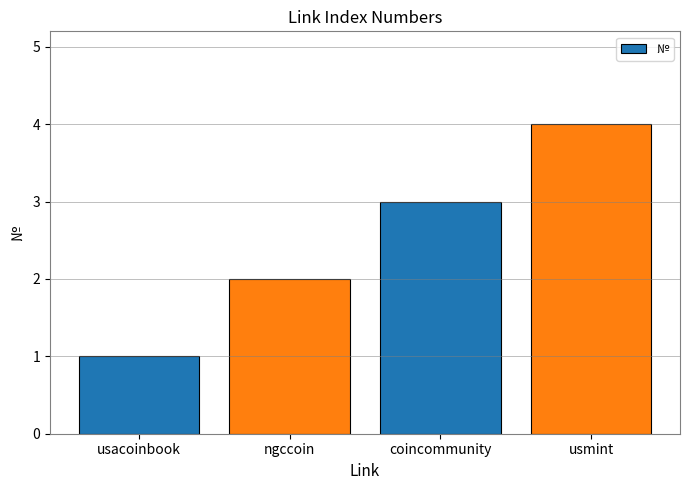

What is the label of the 2nd bar from the right?

coincommunity